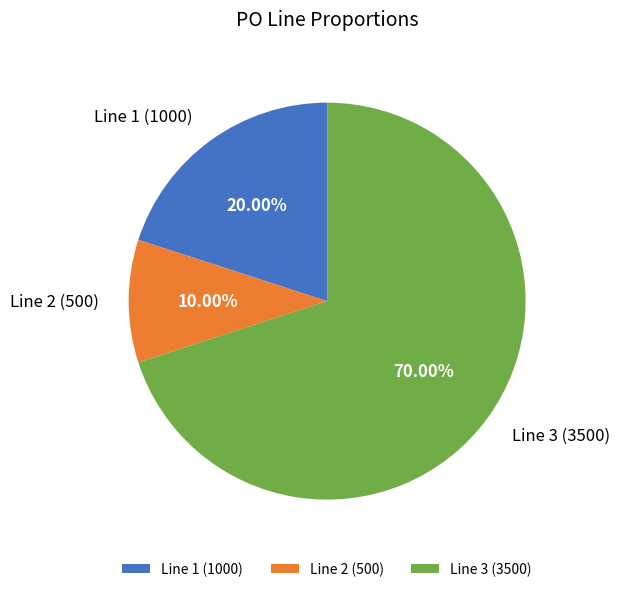

Do Line 3 (3500) and Line 2 (500) together represent more than half of the pie?

Yes